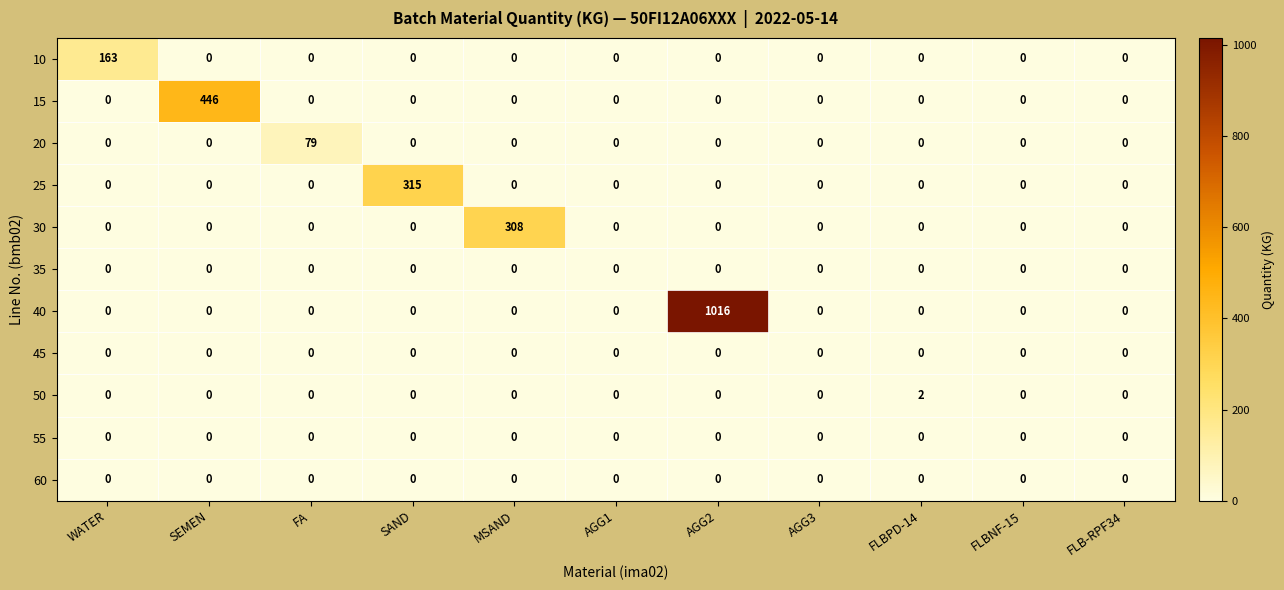

Which series has the largest total across all categories?

40